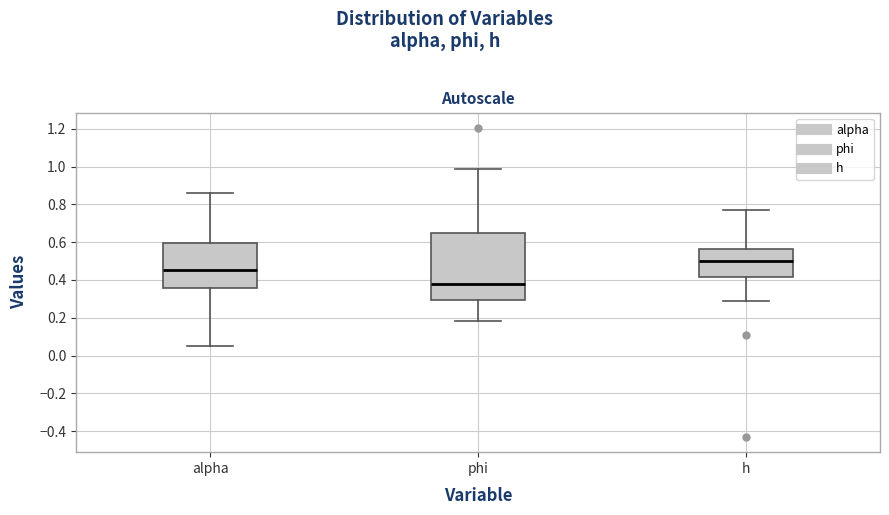

Reading left to right, read every box against the y-axis: the position of its median line, the range the box covers, and the ends of its whiskers. The values are not printed on the chart, so give them approximately, as read against the axis.

alpha: median 0.46, box 0.36 to 0.60, whiskers 0.06 to 0.86
phi: median 0.38, box 0.30 to 0.64, whiskers 0.18 to 0.98
h: median 0.50, box 0.42 to 0.56, whiskers 0.28 to 0.78